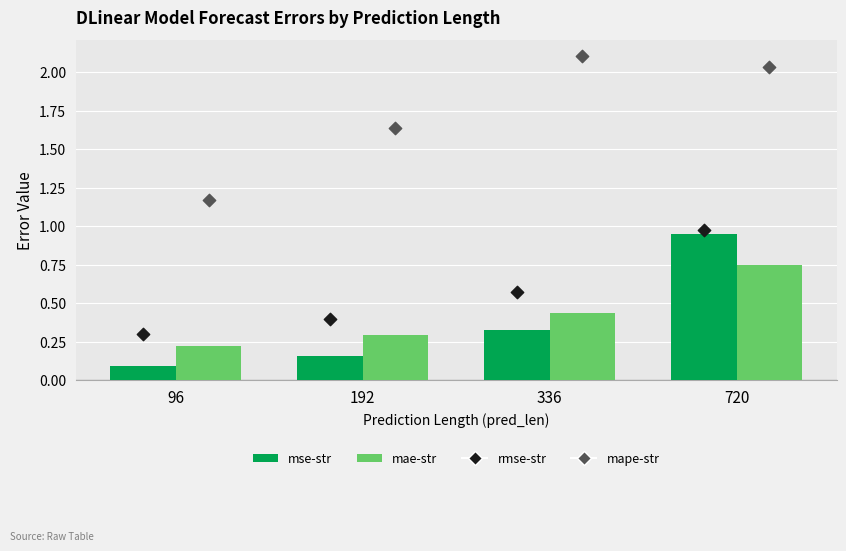

Which series reaches the maximum Y coordinate?

mape-str